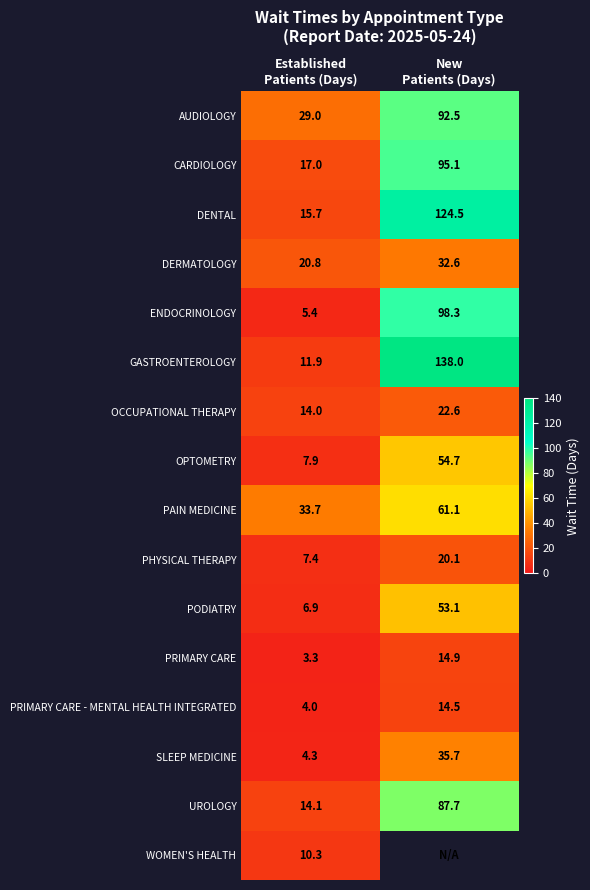

What is the average value of the PRIMARY CARE series?

9.1